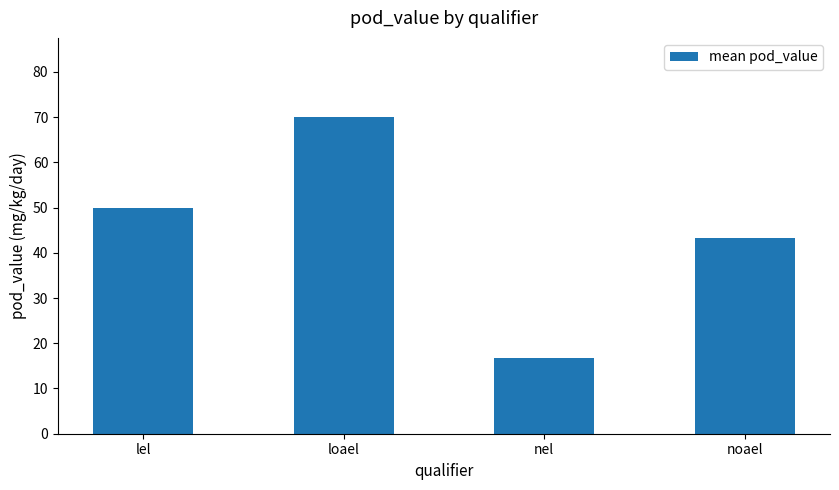

What is the average value?

45.0